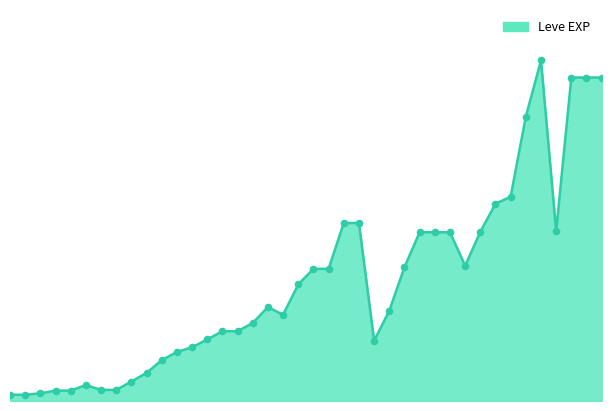

Is this an area chart (filled region under the line)?

Yes